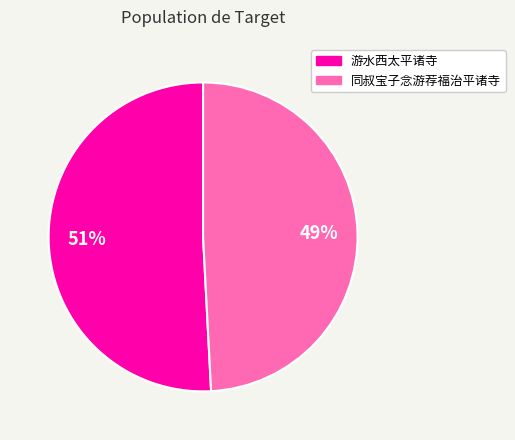

How many slices are in this pie chart?

2